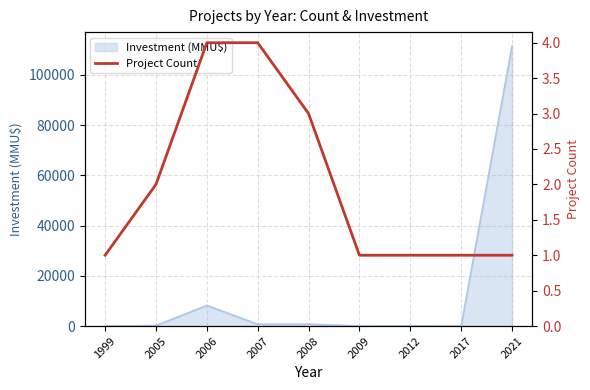

True or false: the data shows 2 at 2021.

False